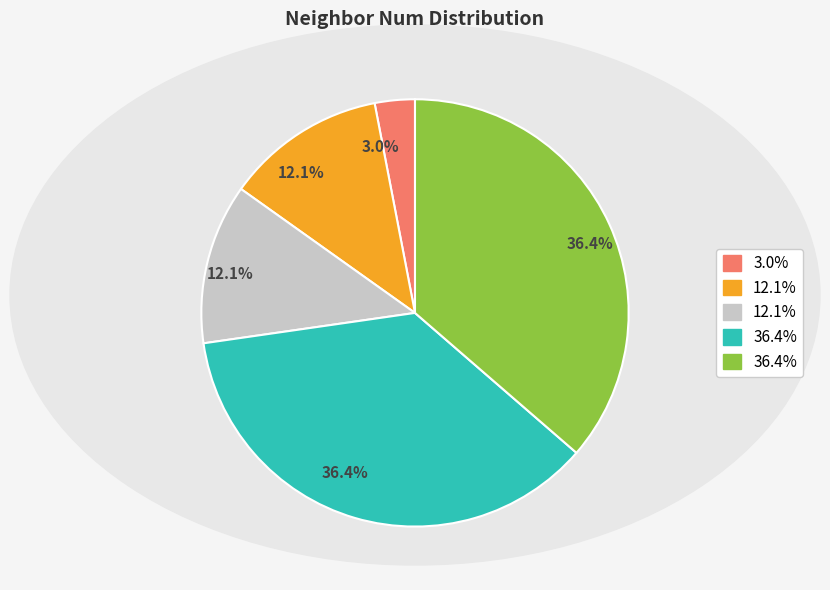

Is there a majority slice in this chart?

No